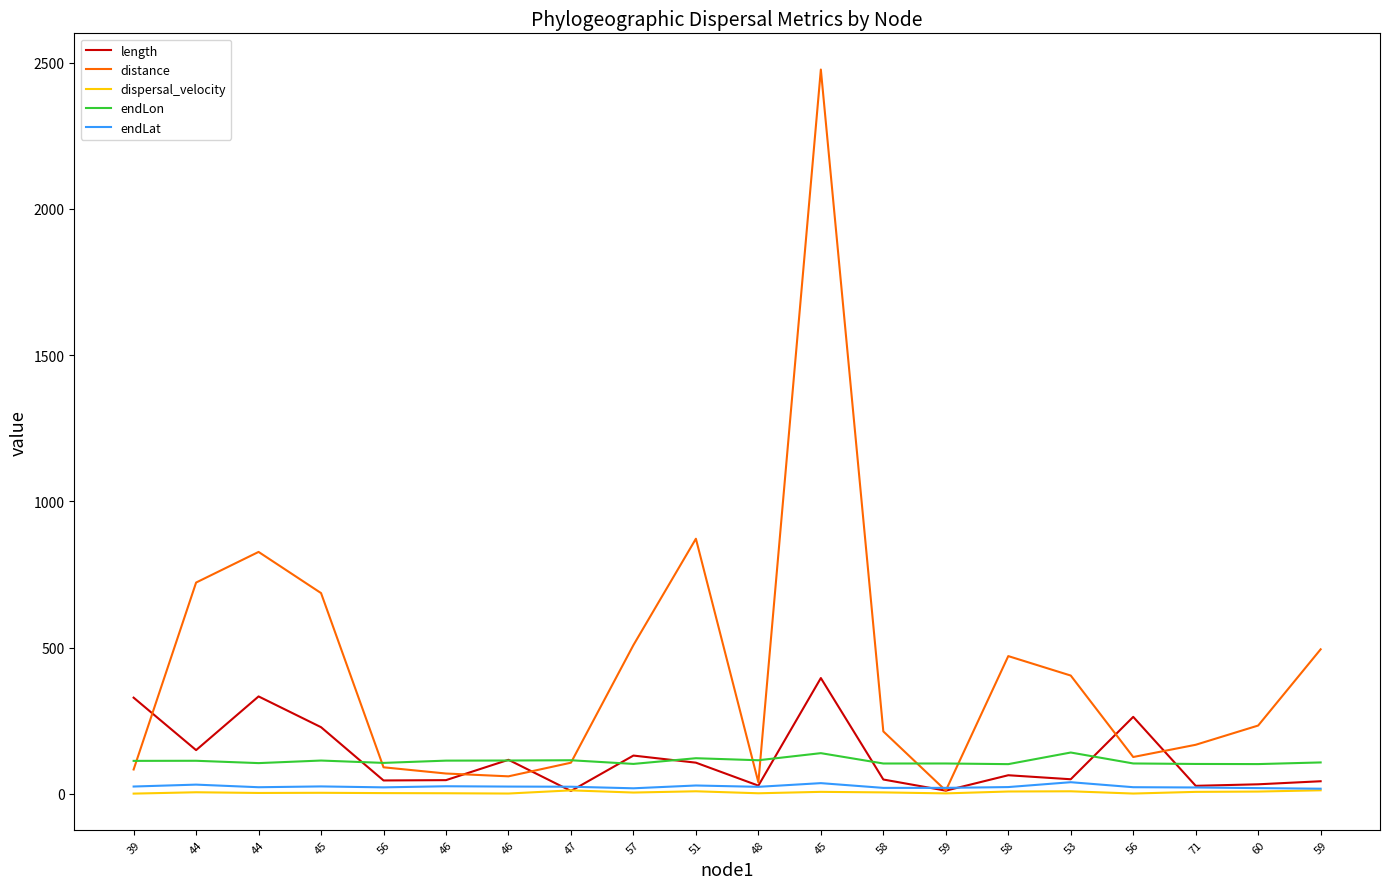

The length series shows 86.2 at 39. True or false?

False